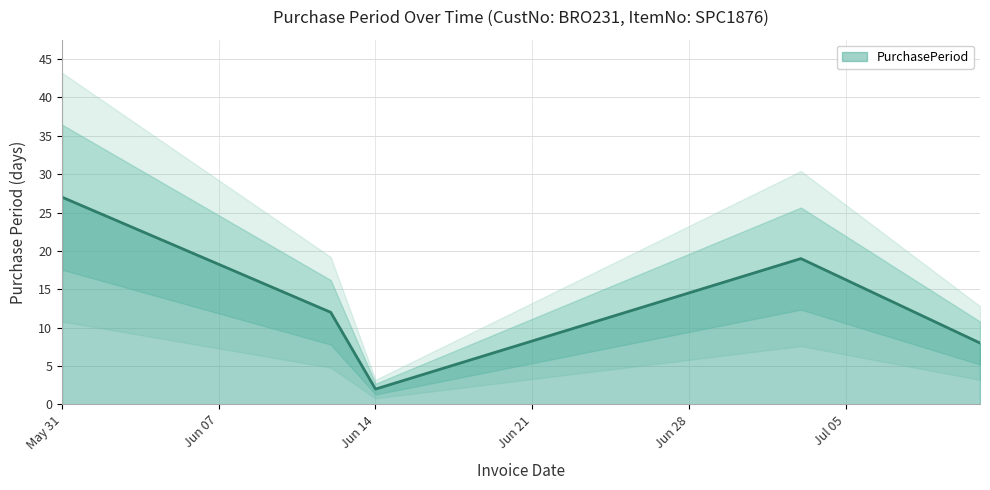

The value at 2017-07-11 is 13. True or false?

False